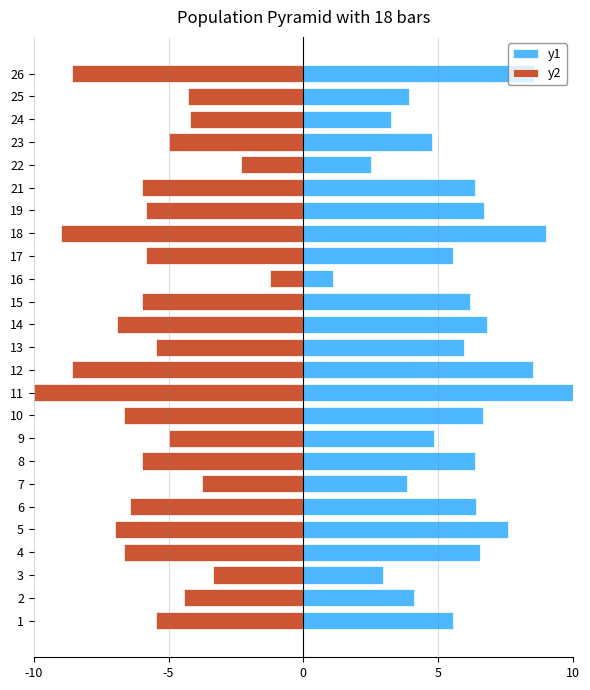

True or false: y1 has a value of 0.8 at 3.

False